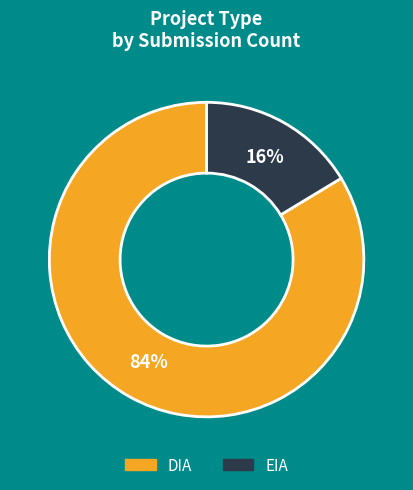

Which has a higher value, DIA or EIA?

DIA